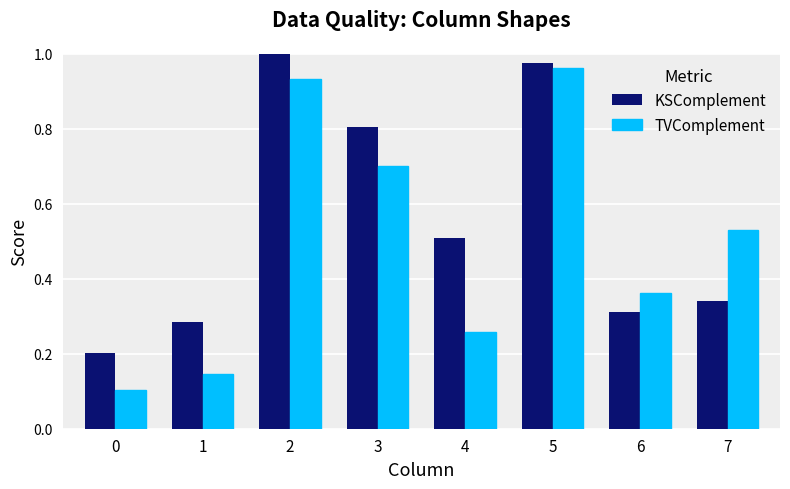

Is it true that TVComplement equals 0.1 at 1?

True